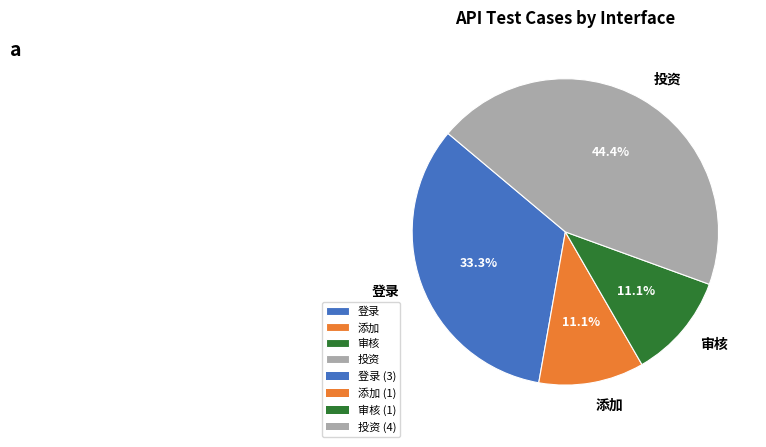

Is it true that 登录 is 42% of the pie?

False